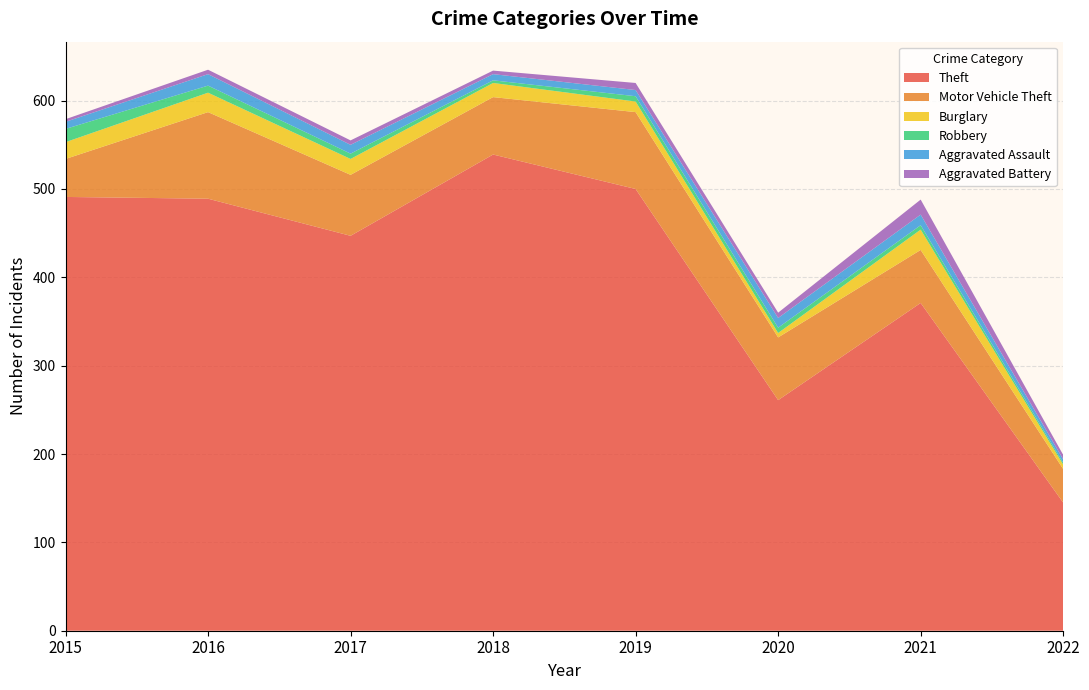

Reading left to right, list all the values displayed in this chart.

Theft: 2015=491	2016=489	2017=447	2018=539	2019=500	2020=261	2021=371	2022=145
Motor Vehicle Theft: 2015=43	2016=98	2017=69	2018=65	2019=87	2020=71	2021=60	2022=38
Burglary: 2015=19	2016=22	2017=18	2018=16	2019=12	2020=5	2021=23	2022=5
Robbery: 2015=15	2016=8	2017=6	2018=3	2019=6	2020=6	2021=5	2022=2
Aggravated Assault: 2015=8	2016=13	2017=10	2018=7	2019=7	2020=11	2021=12	2022=4
Aggravated Battery: 2015=3	2016=5	2017=5	2018=4	2019=8	2020=6	2021=17	2022=5